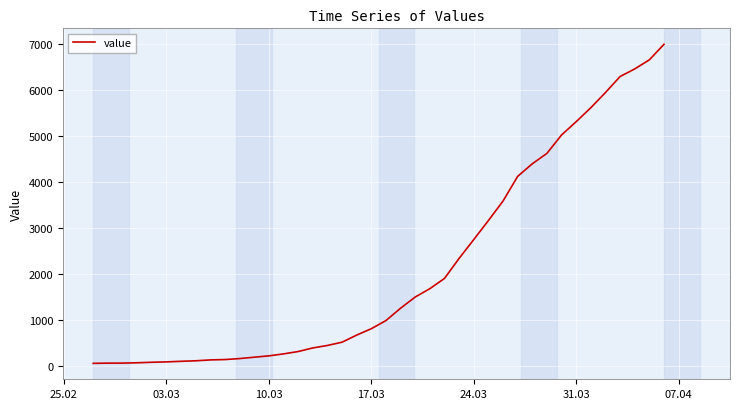

What is the greatest value displayed?

6995